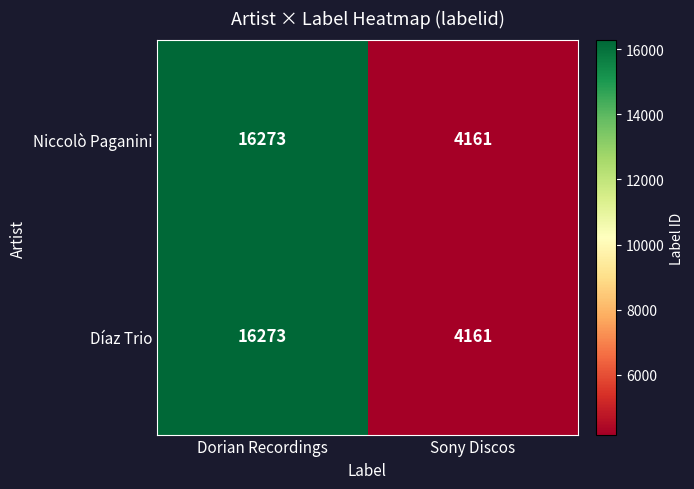

At which category is the sum across all series the highest?

Dorian Recordings